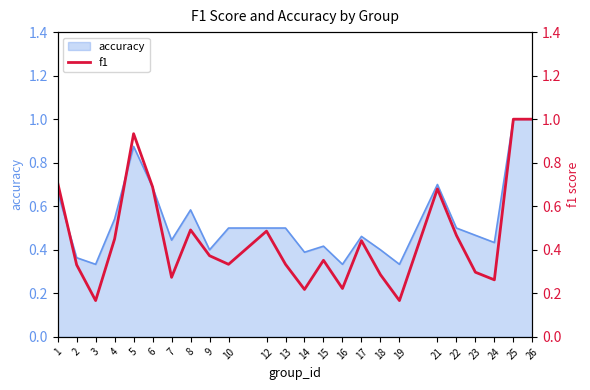

True or false: accuracy has a value of 1.0 at 25.

True